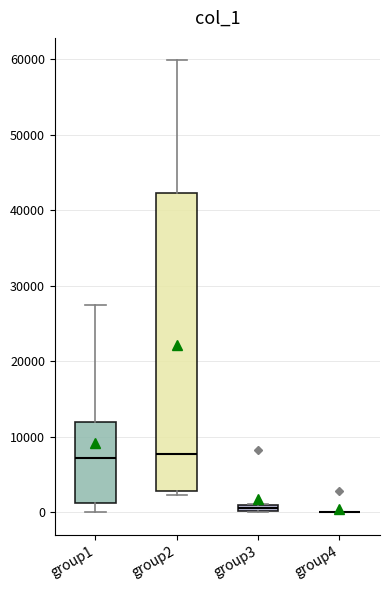

Which box is the tallest, from its lower edge to its upper edge?

group2